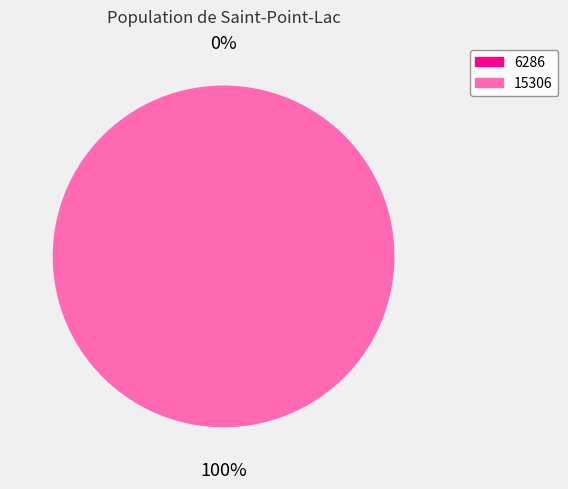

What is the largest slice in the pie chart?

15306